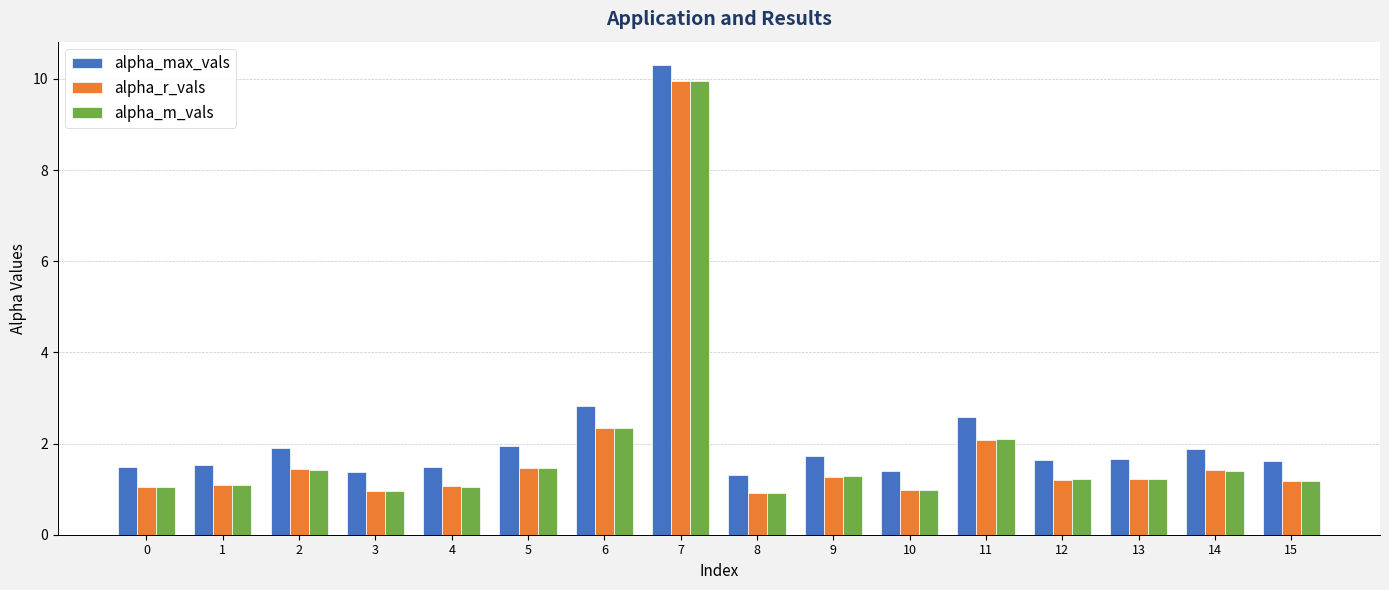

Read the alpha_r_vals value at 14.

1.4